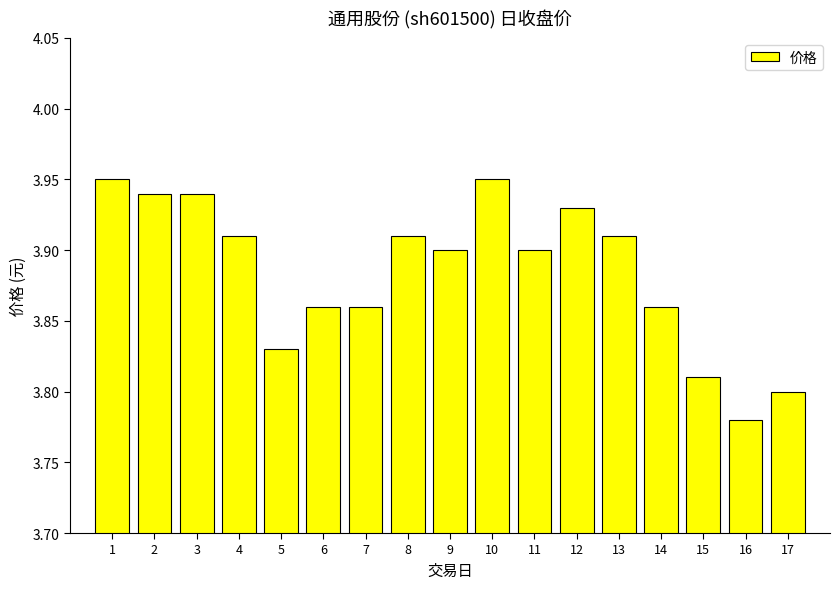

At which label is the value closest to 3?

16